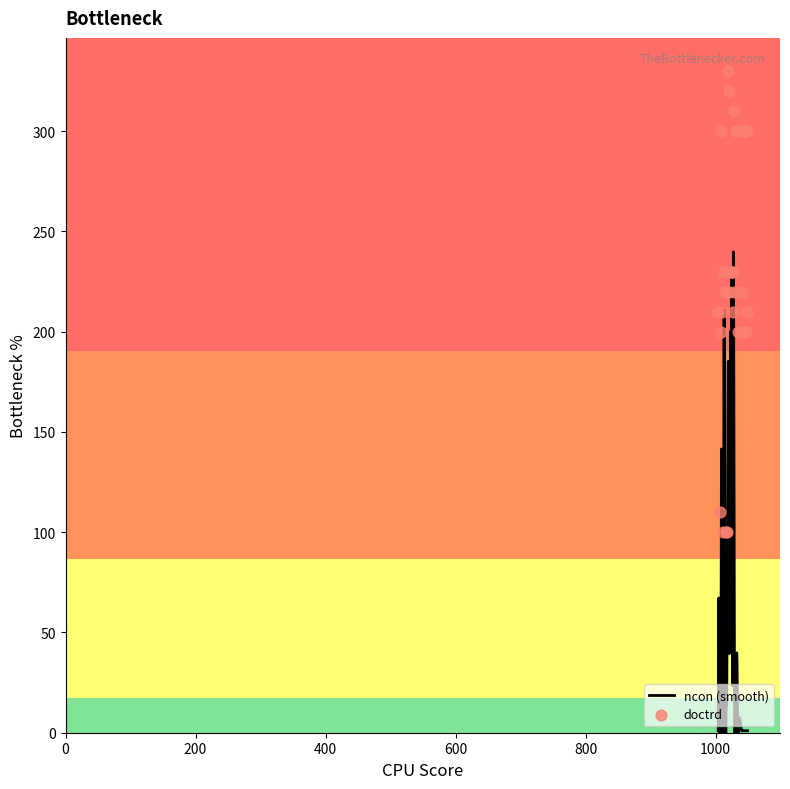

What is the change in value from 1021 to 1027?

+10